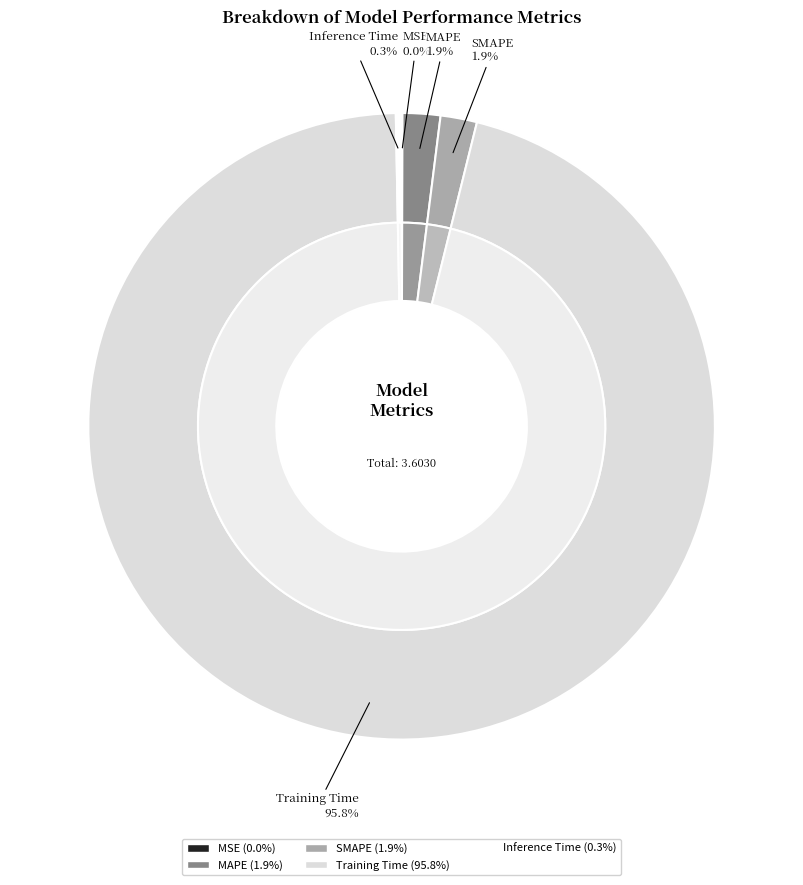

Which slice is the smallest?

MSE